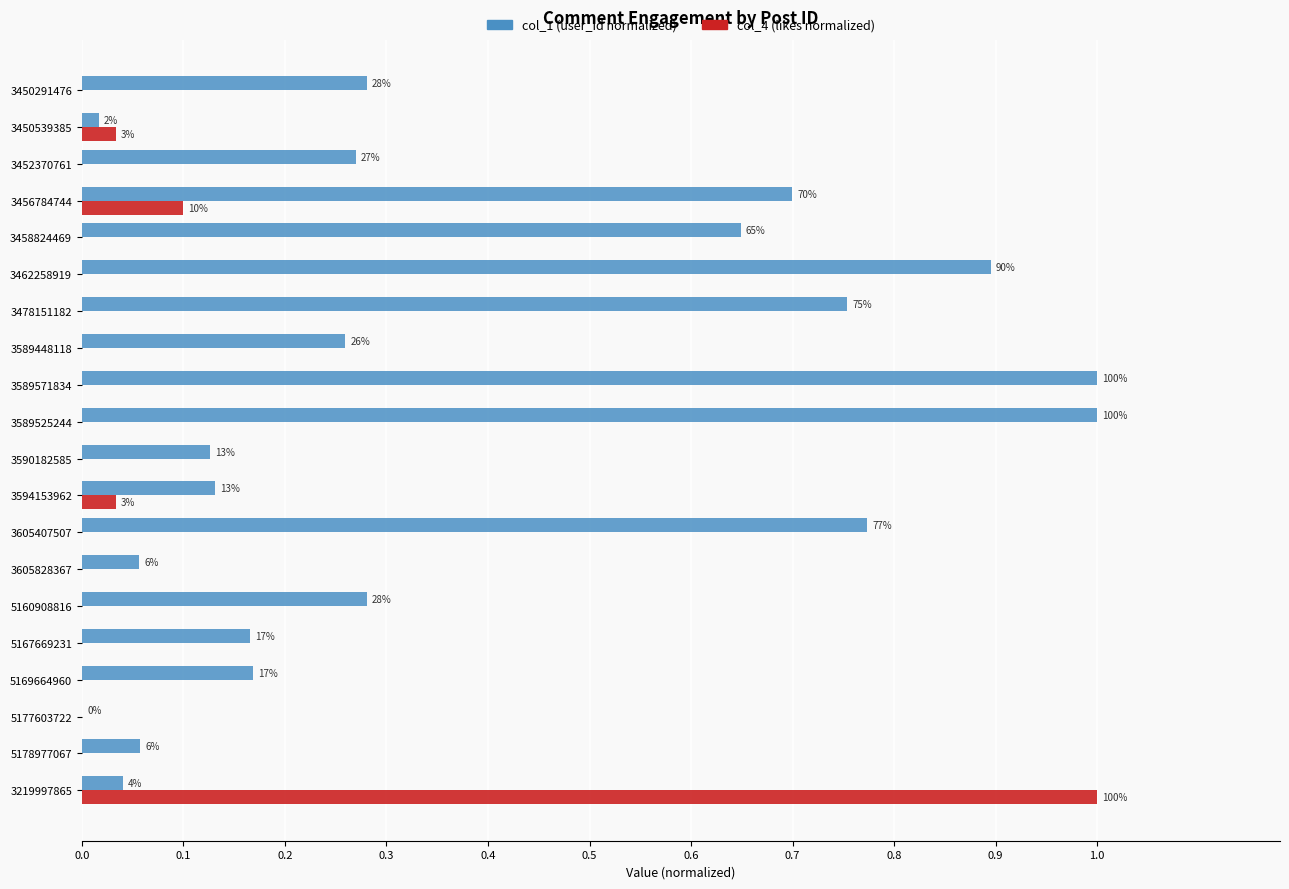

Which series has the widest spread of values?

col_4 (likes normalized)